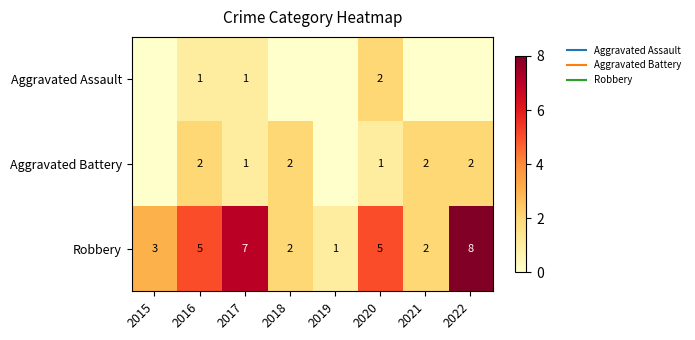

Which series has the largest total across all categories?

Robbery